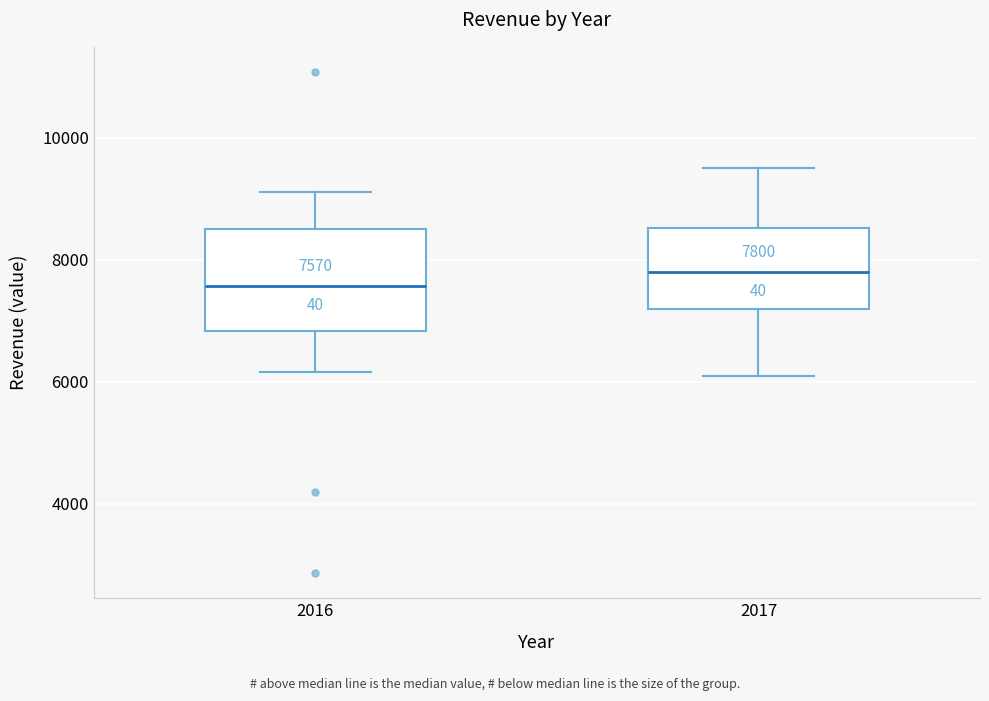

Which box's median line is the highest?

2017